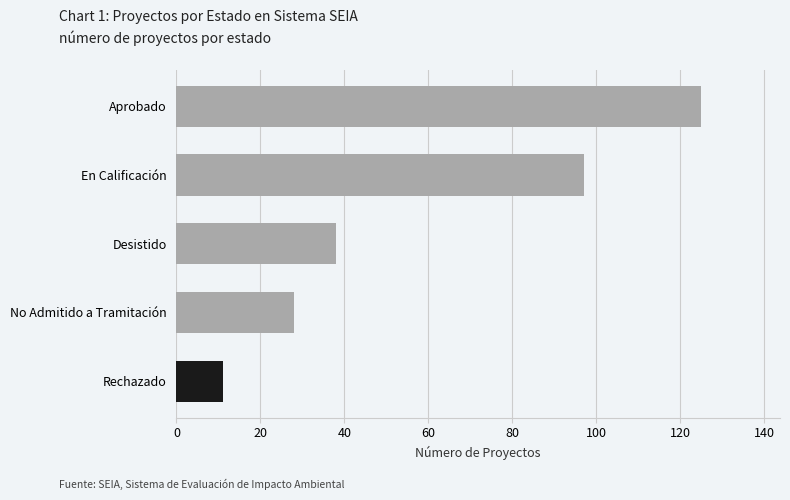

Approximately how many times larger is the value at Desistido compared to No Admitido a Tramitación?

1.4